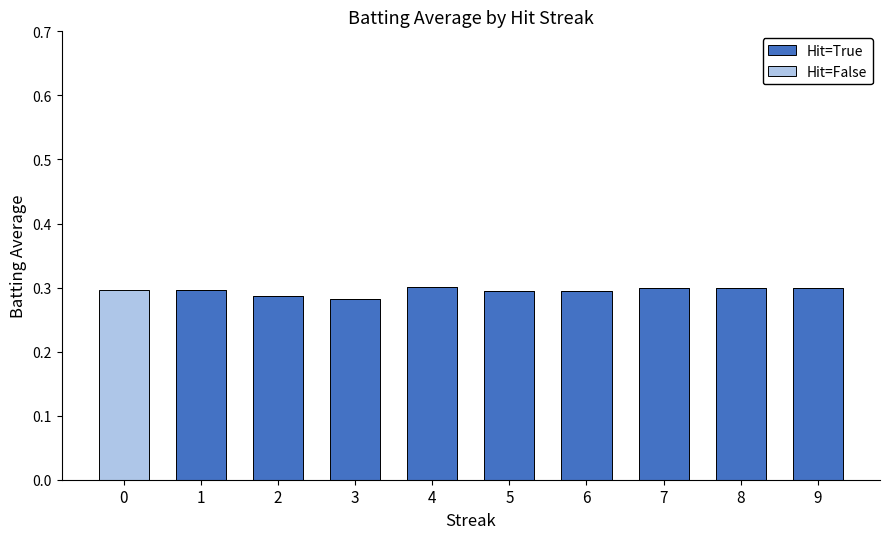

The value of Hit=True at 9 is 0.2. True or false?

False